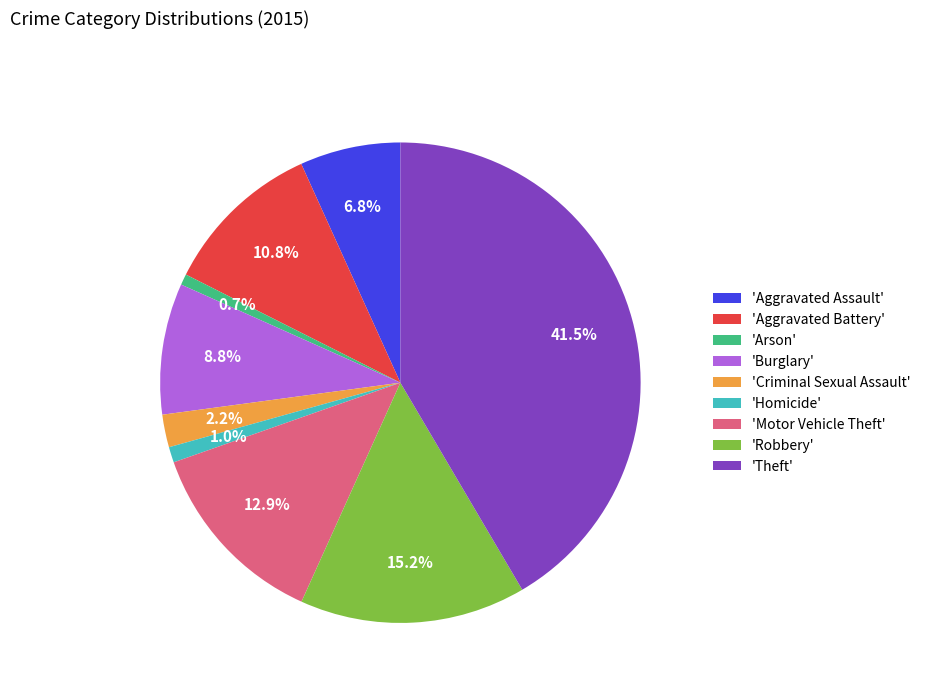

What portion of the pie excludes 'Robbery'?

84.8%